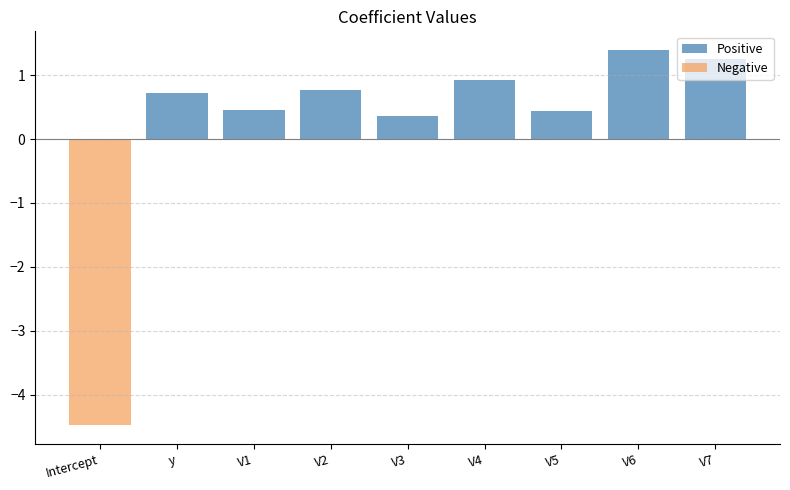

What position from the right is V3?

5